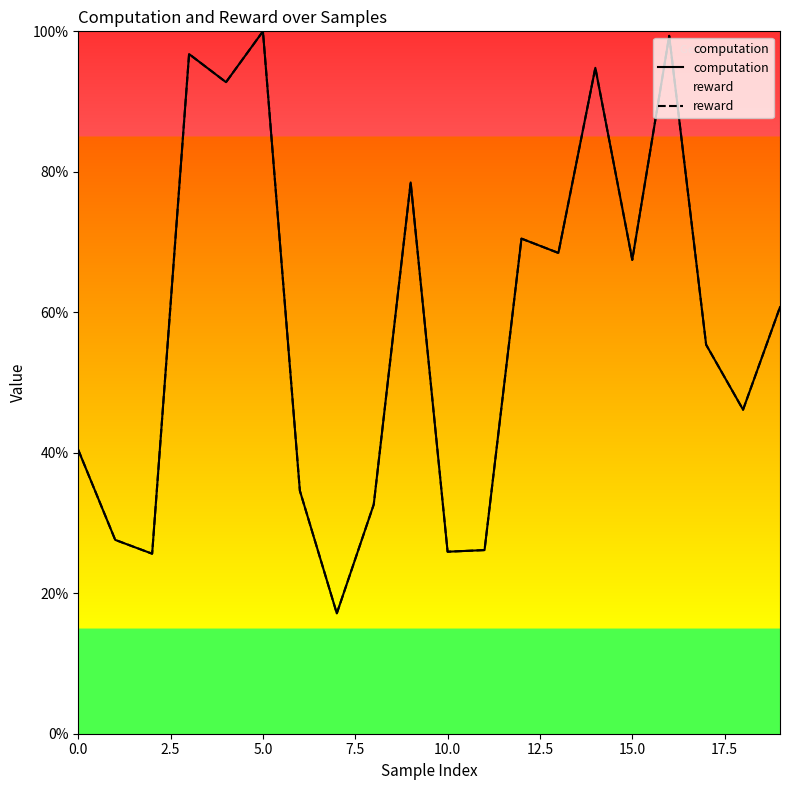

How many values in the reward series are below 60?

10